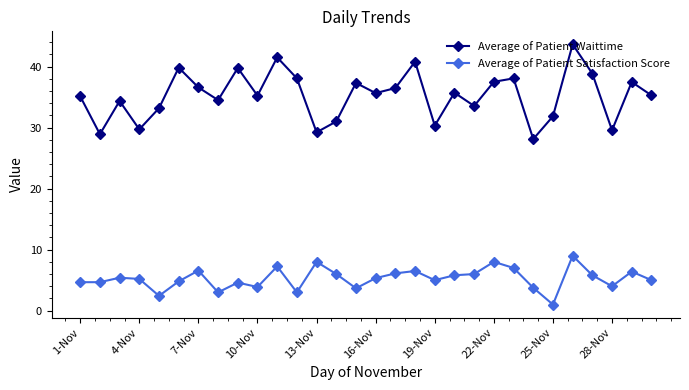

How many interior local valleys does the Average of Patient Waittime series have?

10